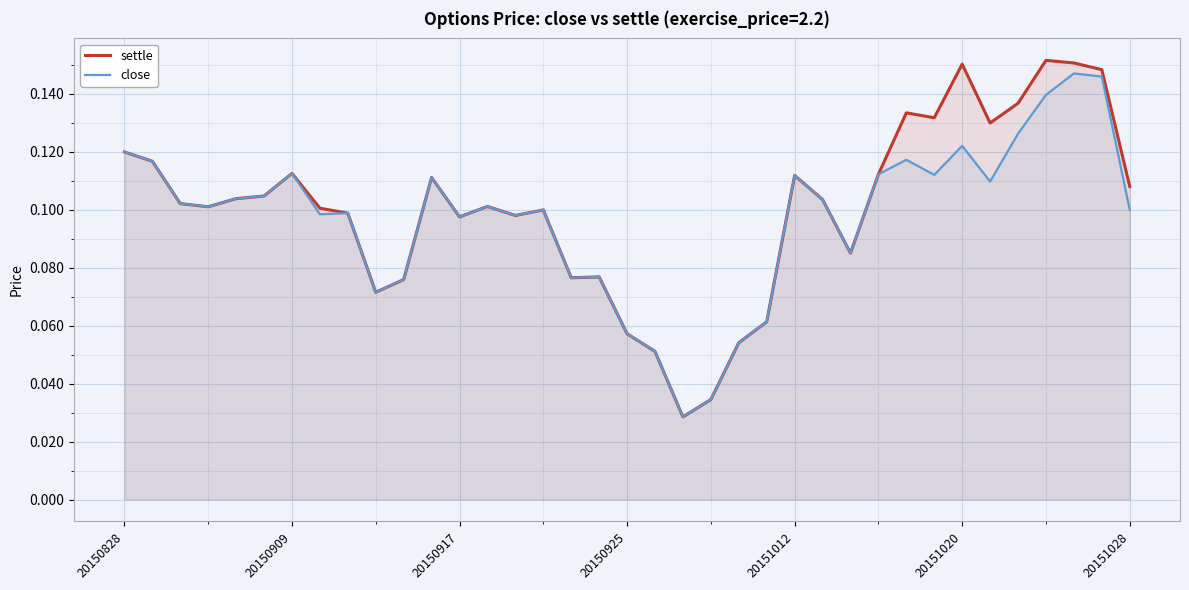

List the series in order of their overall mean, highest first.

settle, close